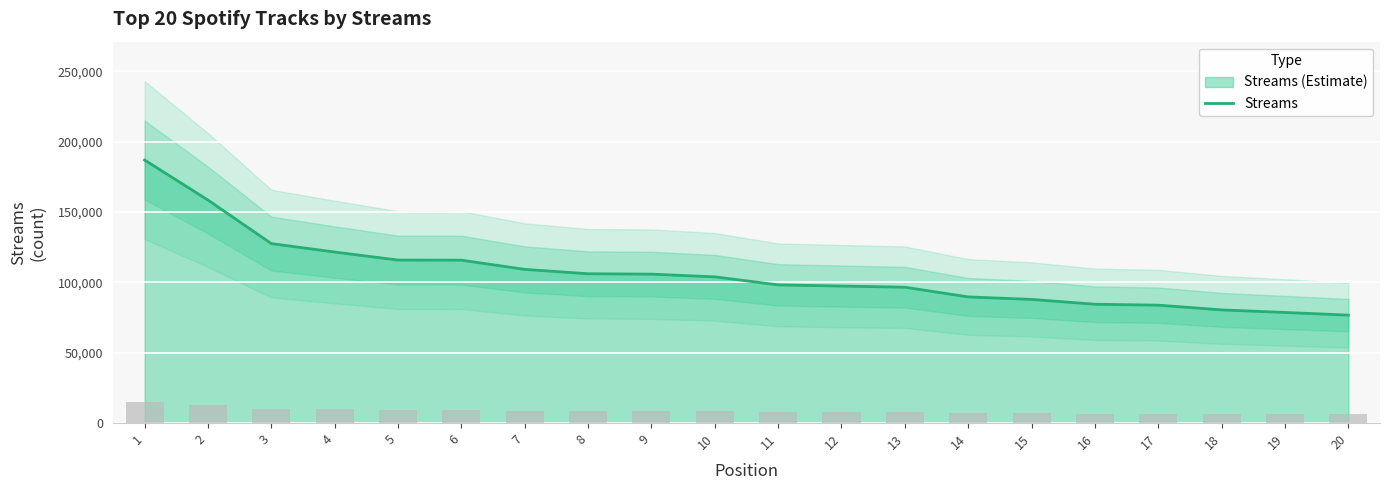

How many data points are above 103923?

9